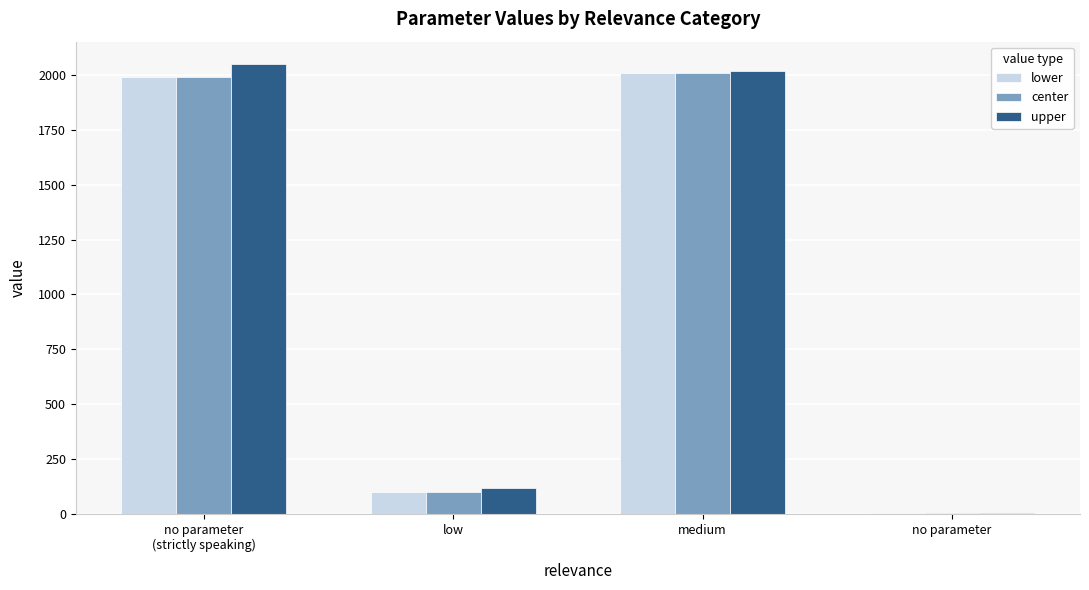

What is the total value across all series at medium?

6040